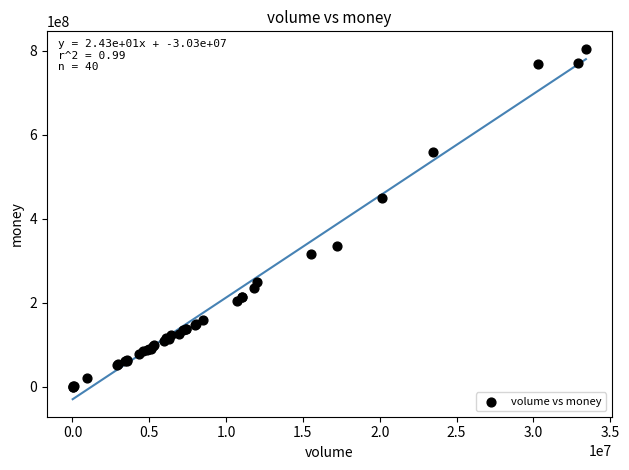

What Y value in the scatter plot is closest to 402452594?

449025472